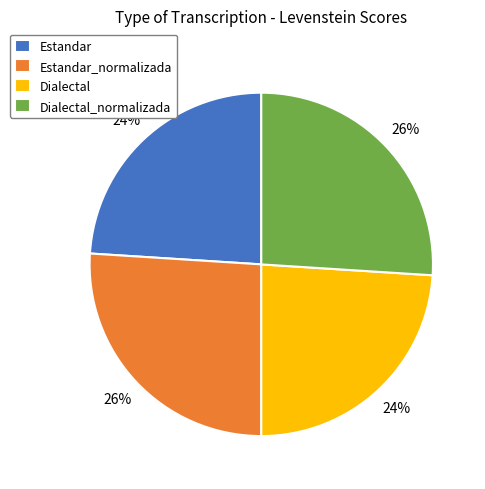

The Dialectal slice represents 24% of the pie. True or false?

True